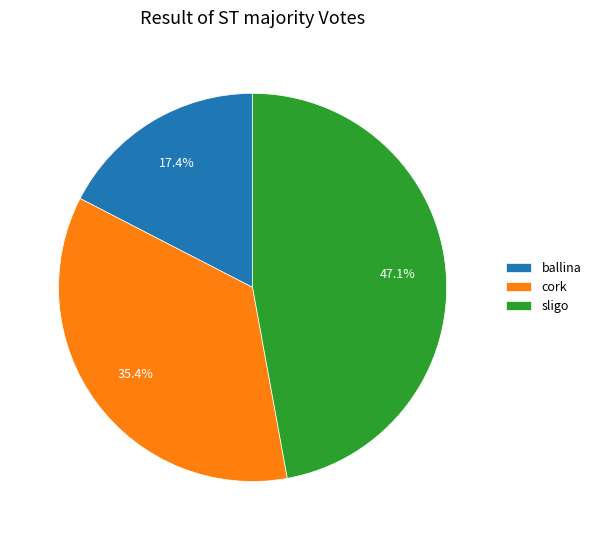

Between cork and sligo, which is larger?

sligo